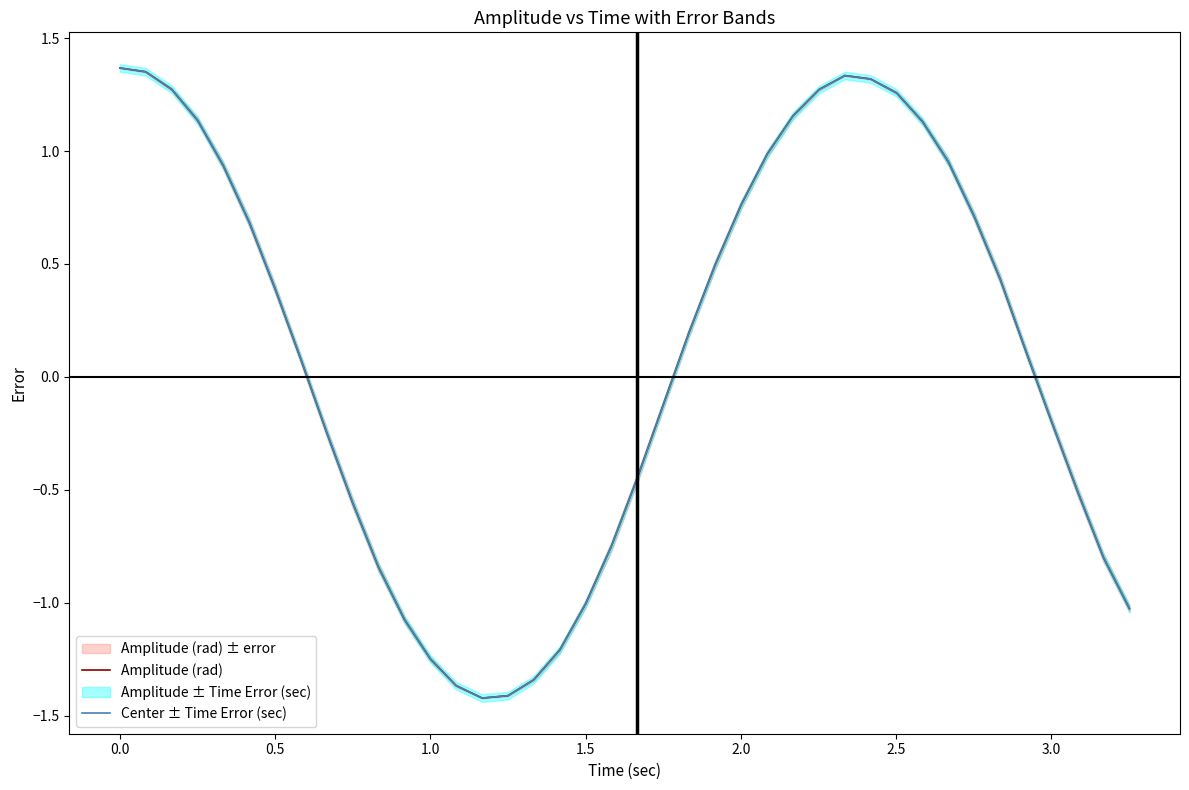

What is the lowest value of the Center ± Time Error (sec) series?

-1.4